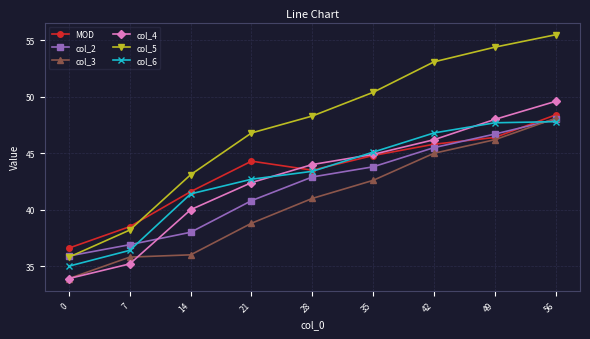

What is the spread (max minus min) of values at 7?

3.3